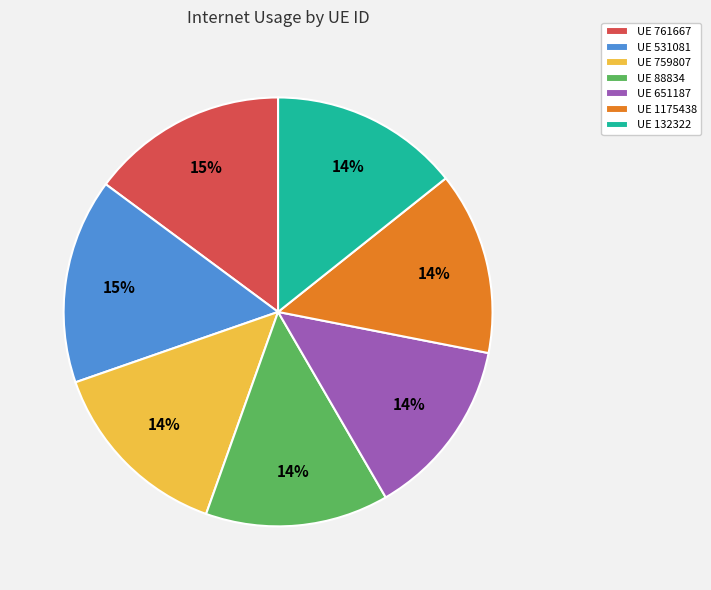

Count the number of slices in the pie.

7